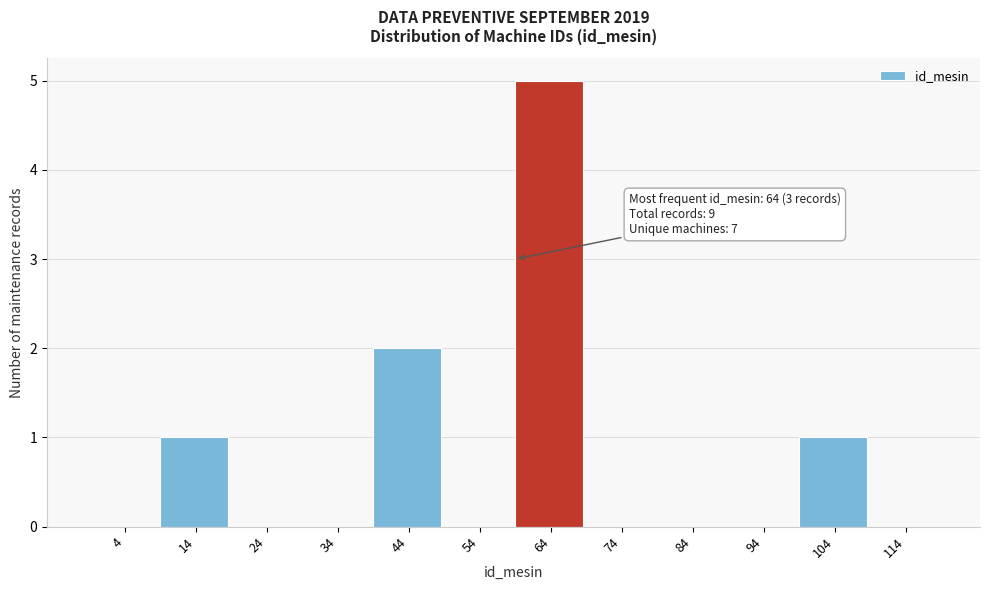

Reading right to left, what are all the values shown in this chart?

114=0	104=1	94=0	84=0	74=0	64=5	54=0	44=2	34=0	24=0	14=1	4=0